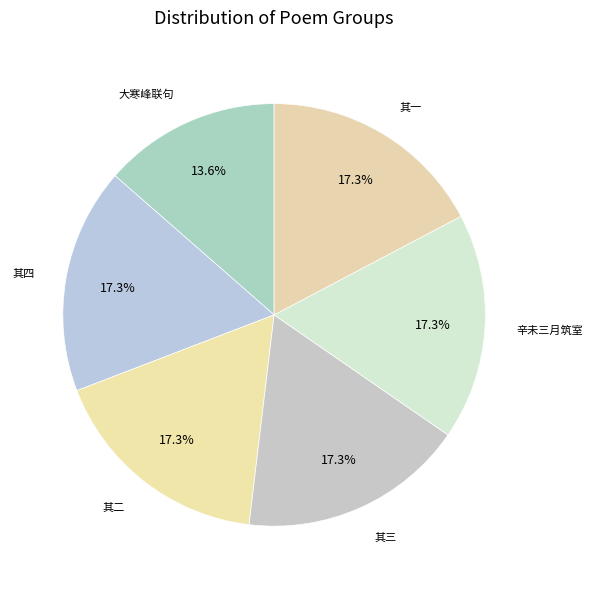

Does 大寒峰联句 represent more than half of the total?

No